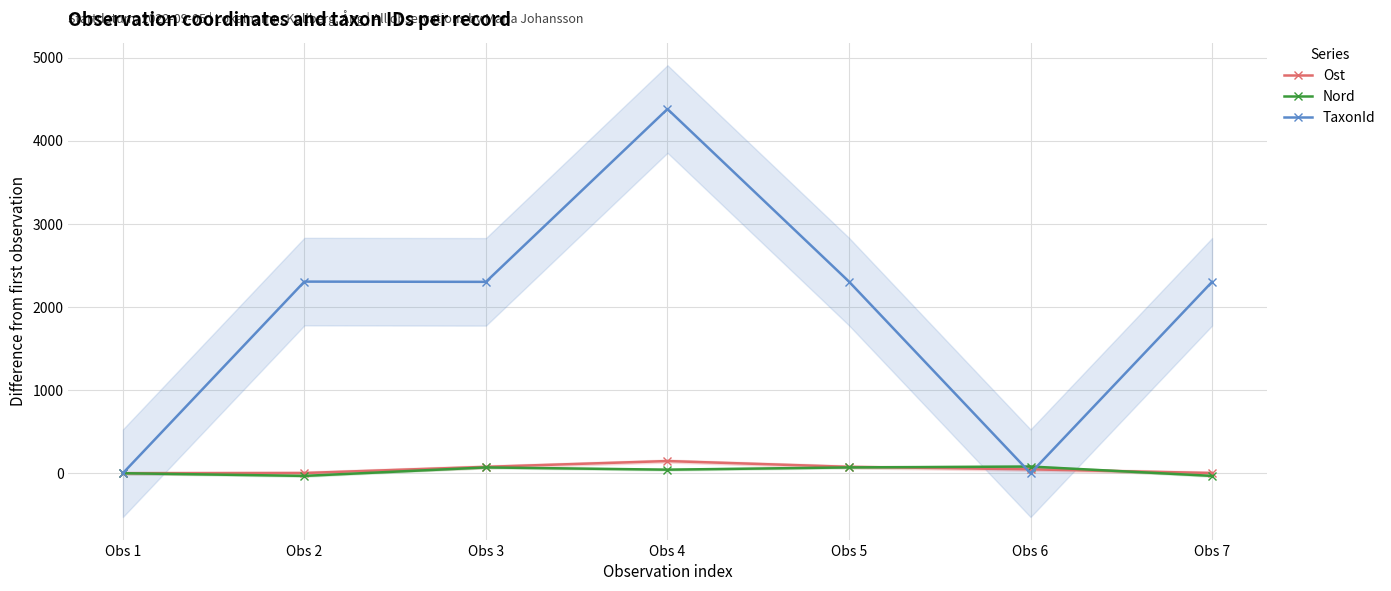

What is the highest value of the Nord series?

80.3